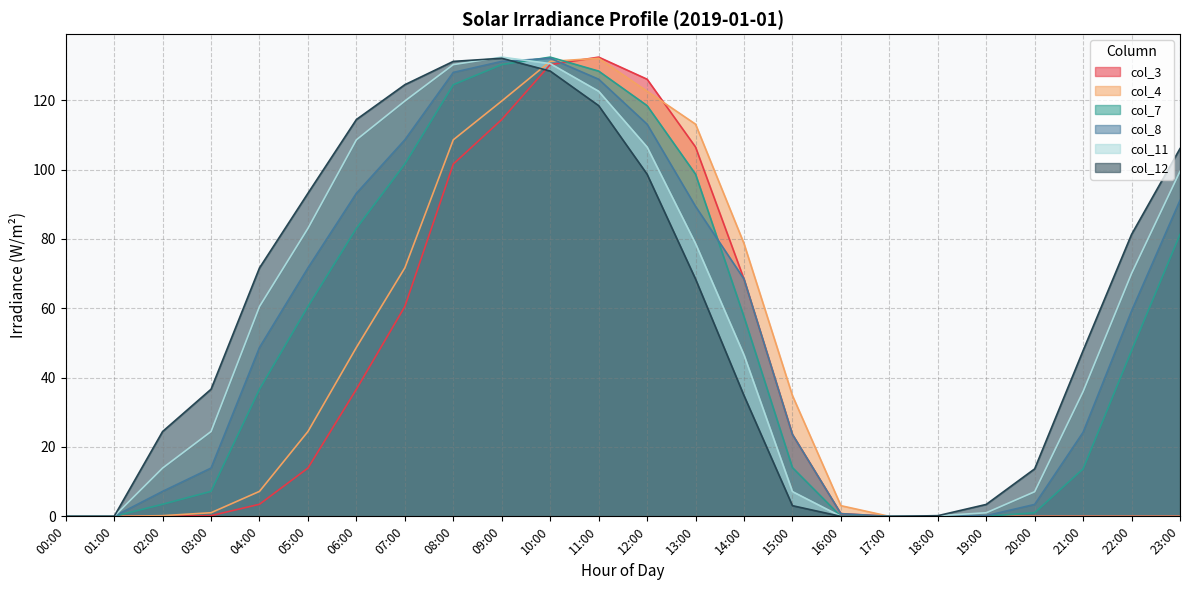

At which category does col_12 reach its first local peak?

09:00